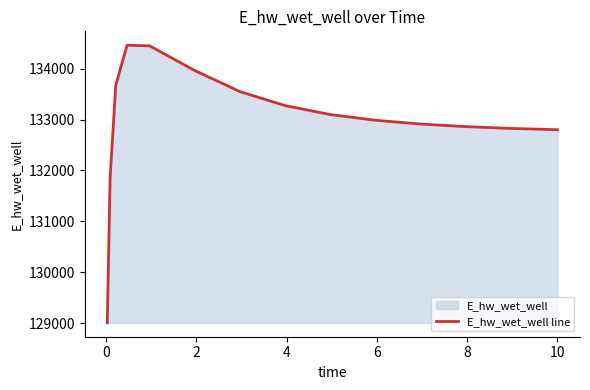

What is the smallest value displayed?

129007.9